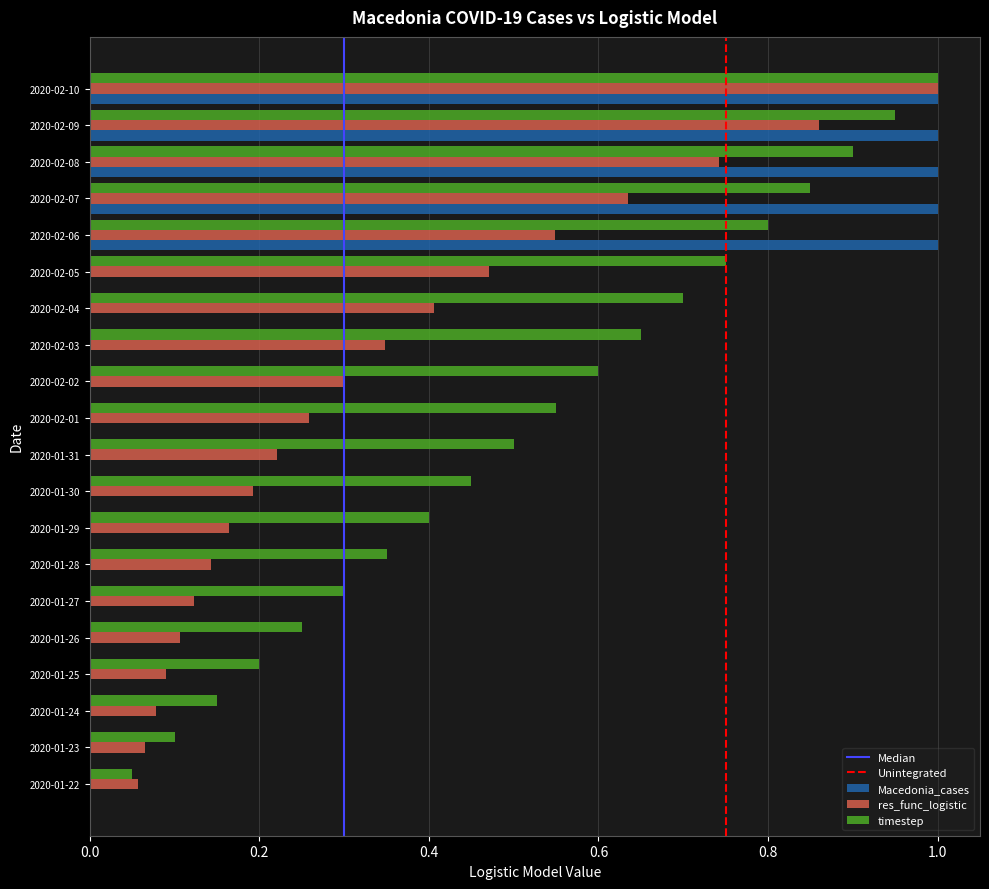

What is the sum of all res_func_logistic values?

6.8